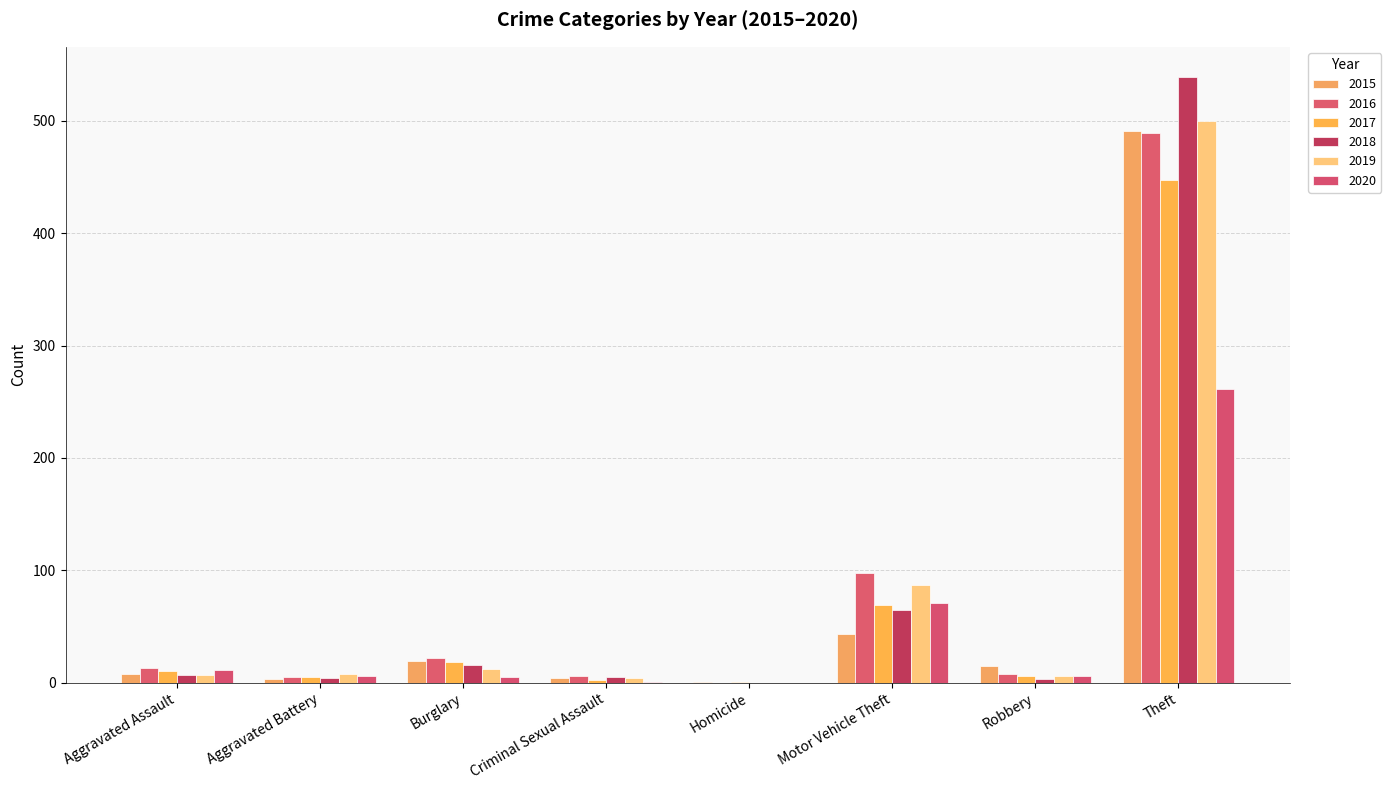

Reading left to right, what are all the values shown in this chart?

2015: Aggravated Assault=8	Aggravated Battery=3	Burglary=19	Criminal Sexual Assault=4	Homicide=1	Motor Vehicle Theft=43	Robbery=15	Theft=491
2016: Aggravated Assault=13	Aggravated Battery=5	Burglary=22	Criminal Sexual Assault=6	Homicide=0	Motor Vehicle Theft=98	Robbery=8	Theft=489
2017: Aggravated Assault=10	Aggravated Battery=5	Burglary=18	Criminal Sexual Assault=2	Homicide=1	Motor Vehicle Theft=69	Robbery=6	Theft=447
2018: Aggravated Assault=7	Aggravated Battery=4	Burglary=16	Criminal Sexual Assault=5	Homicide=0	Motor Vehicle Theft=65	Robbery=3	Theft=539
2019: Aggravated Assault=7	Aggravated Battery=8	Burglary=12	Criminal Sexual Assault=4	Homicide=0	Motor Vehicle Theft=87	Robbery=6	Theft=500
2020: Aggravated Assault=11	Aggravated Battery=6	Burglary=5	Criminal Sexual Assault=1	Homicide=0	Motor Vehicle Theft=71	Robbery=6	Theft=261